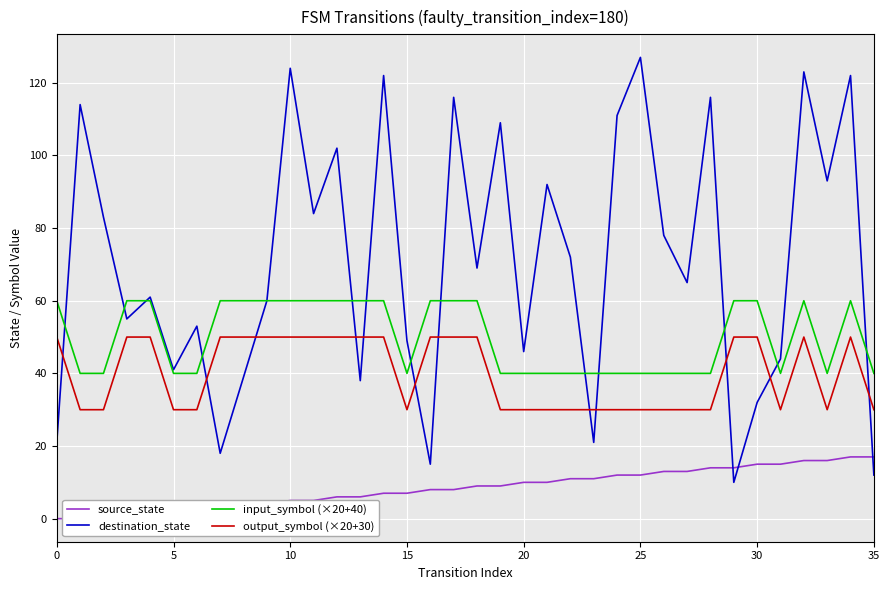

True or false: source_state has more than 2 points higher than both neighbors.

False